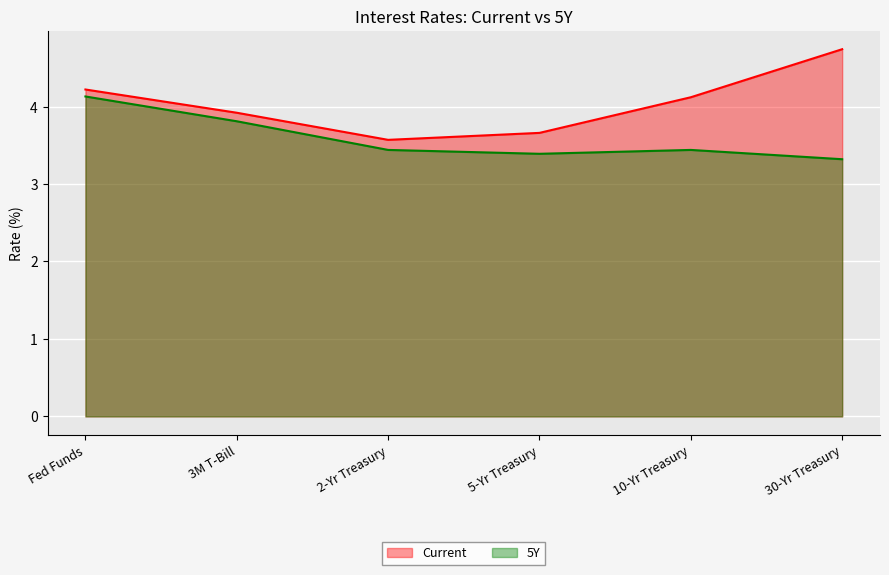

What are all the series names shown in the legend?

Current, 5Y